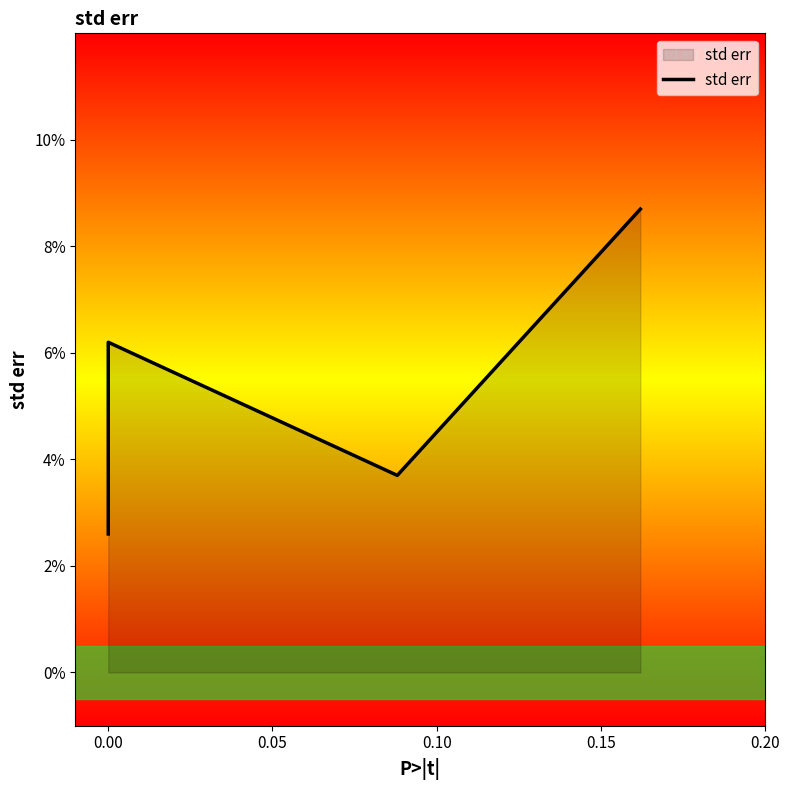

The chart shows a value of 0.0 at 0.00. True or false?

False